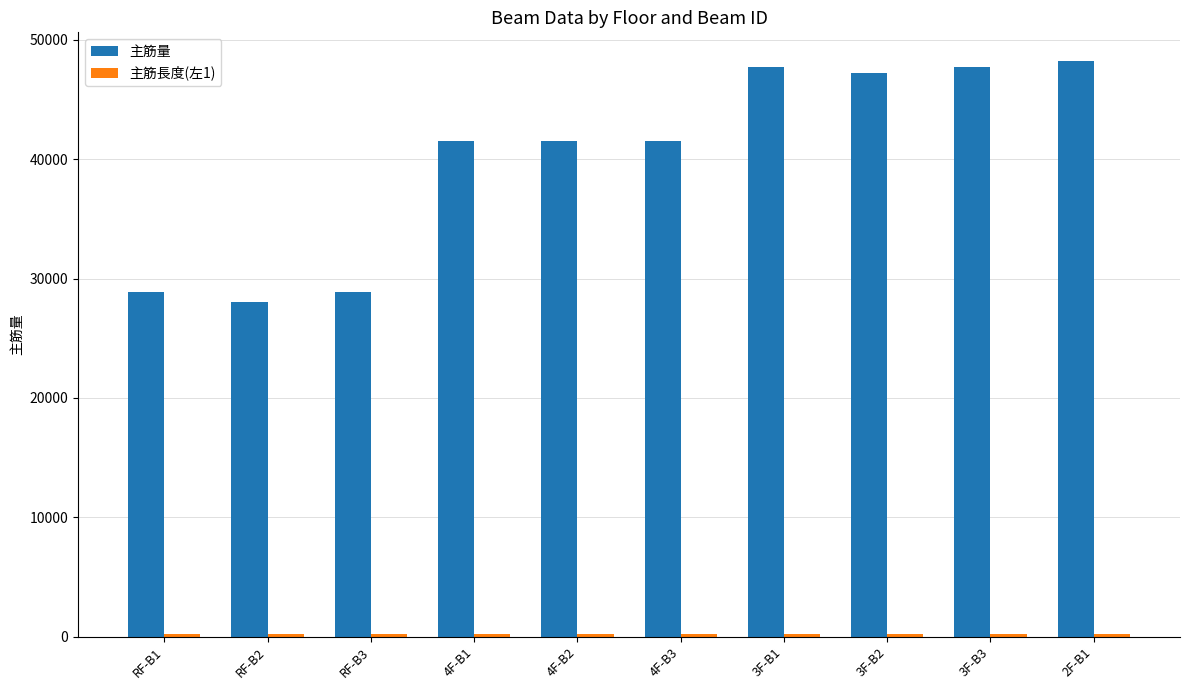

The value of 主筋量 at 4F-B1 is 9871.2. True or false?

False